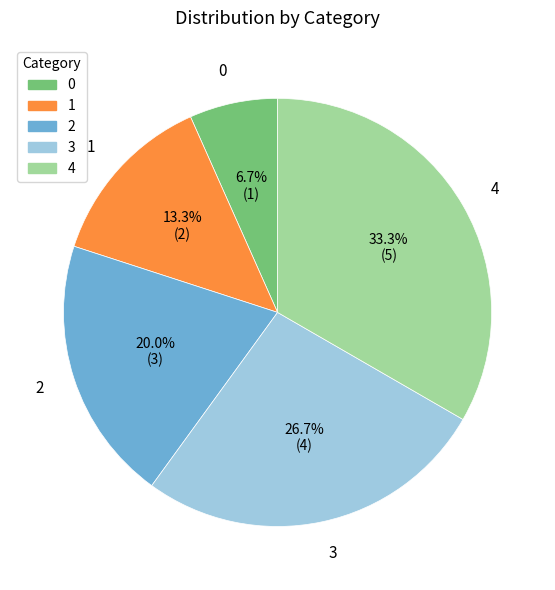

To the nearest percent, what is the combined percentage of 0 and 2?

27%